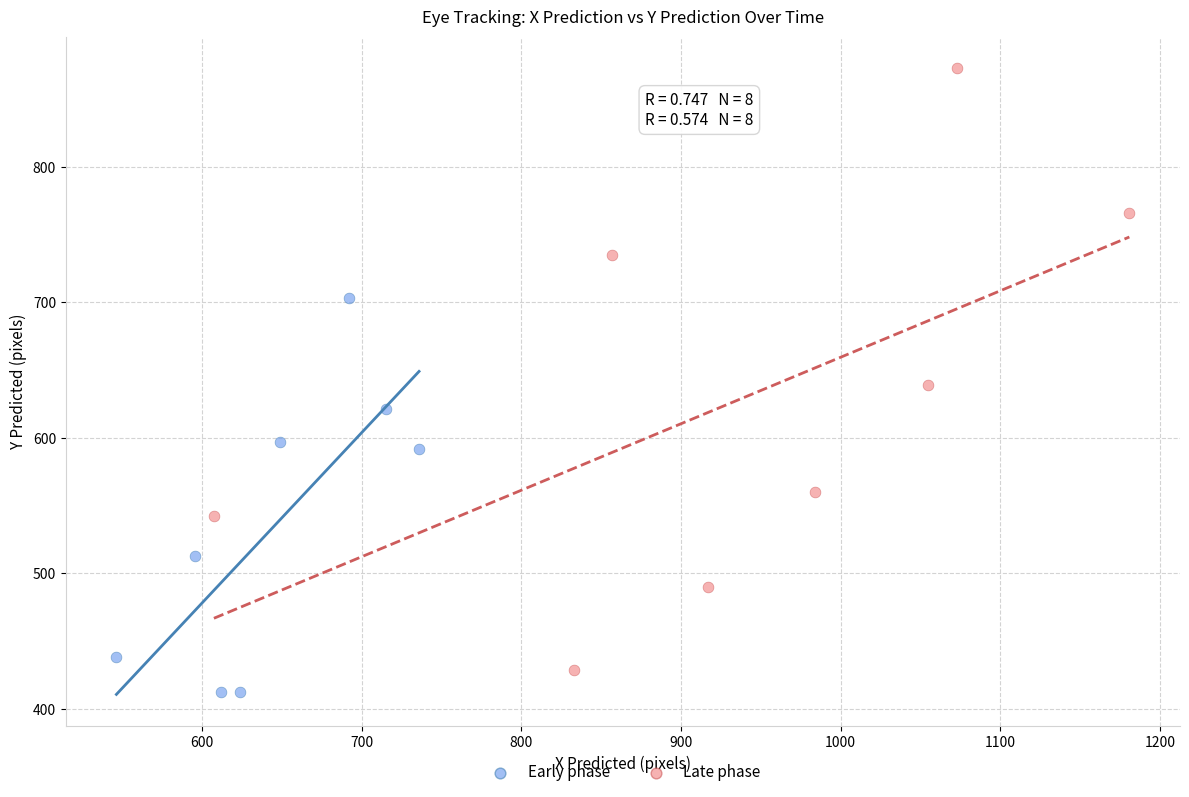

Which series reaches the maximum Y coordinate?

Late phase